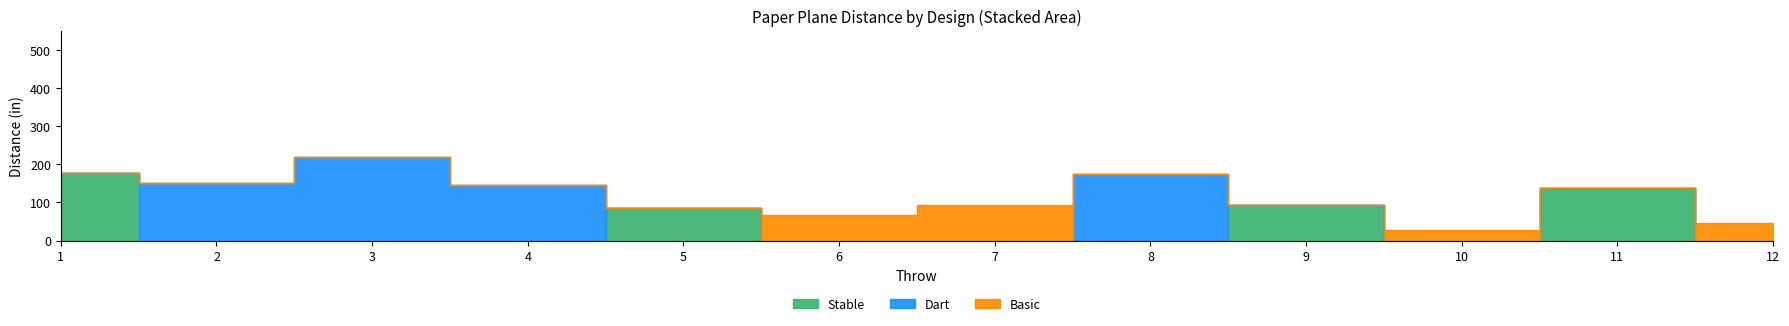

How many interior local peaks does the Dart series have?

2